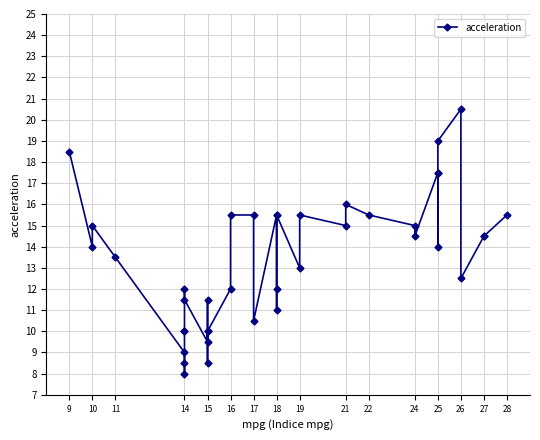

The chart shows a value of 4.2 at 14. True or false?

False